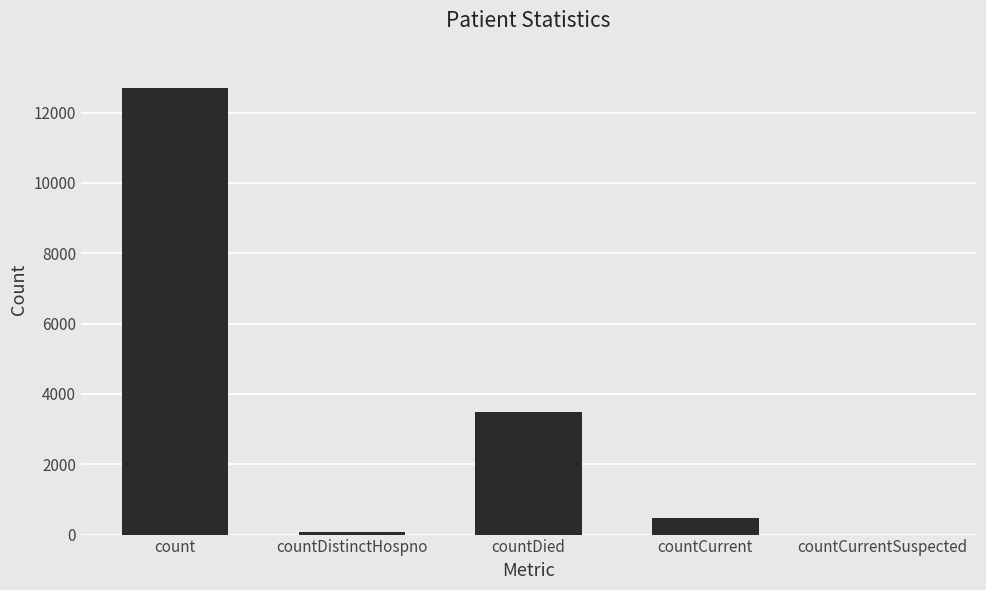

At which label does the data first exceed 481?

count